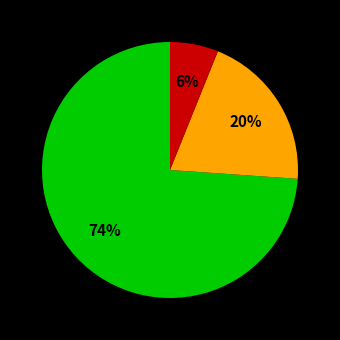

Count the number of slices in the pie.

3